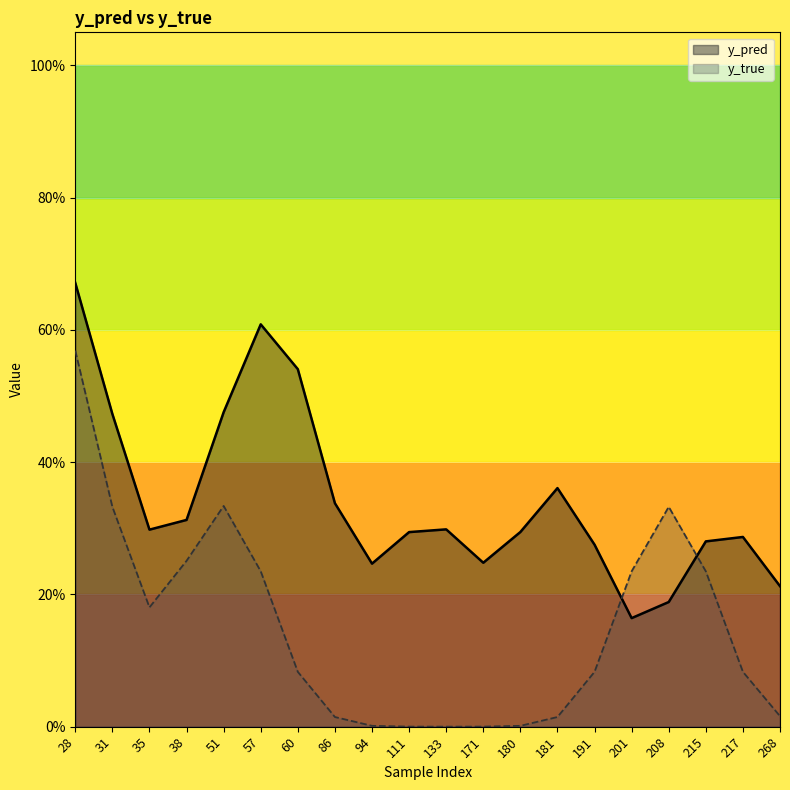

Rank the series at 51 from lowest to highest value.

y_true, y_pred